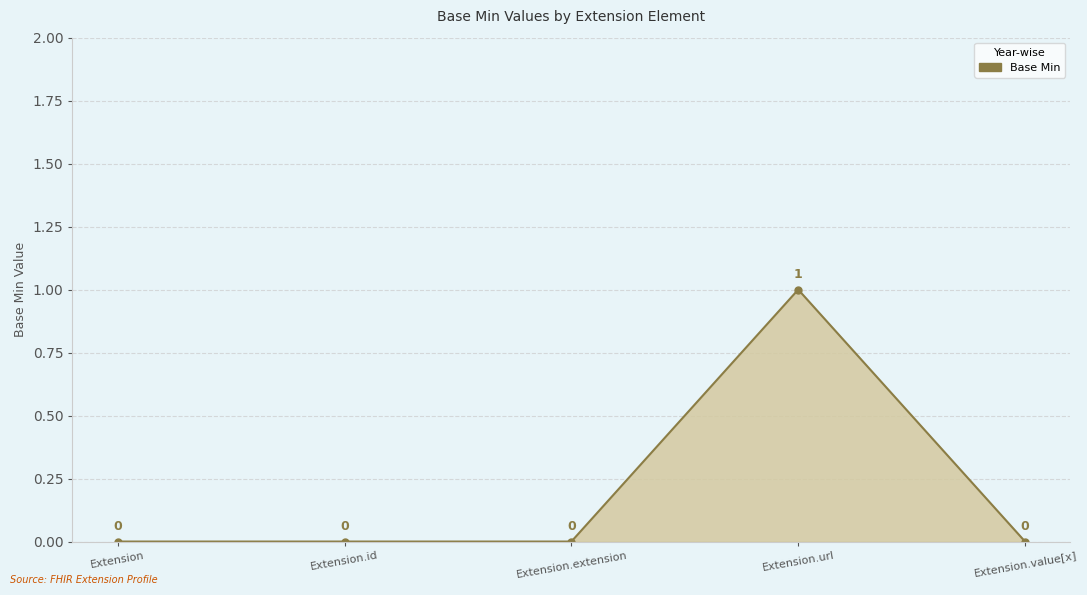

Does the chart have visible grid lines?

Yes